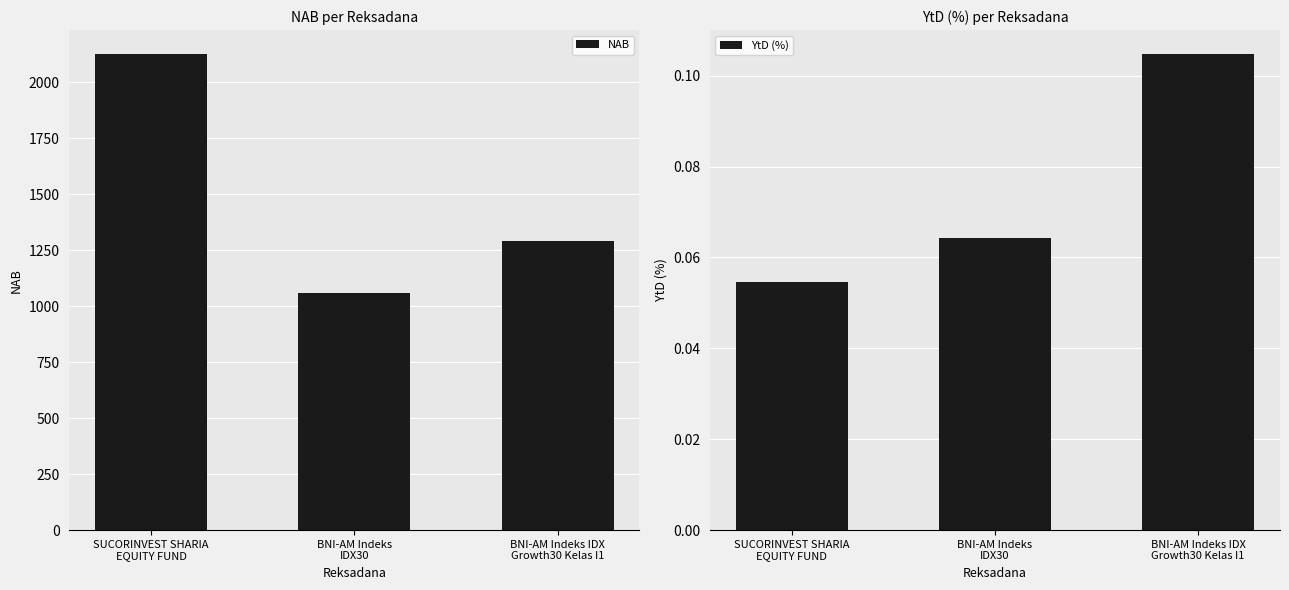

What is the average value of the YtD (%) series?

0.1